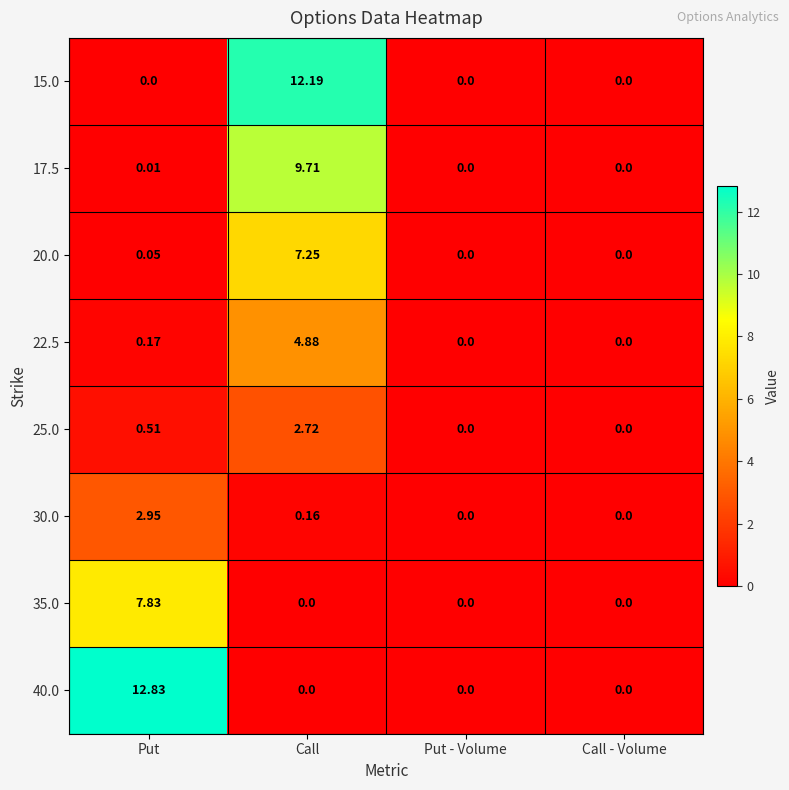

At which category does the chart reach its peak across all series?

Put